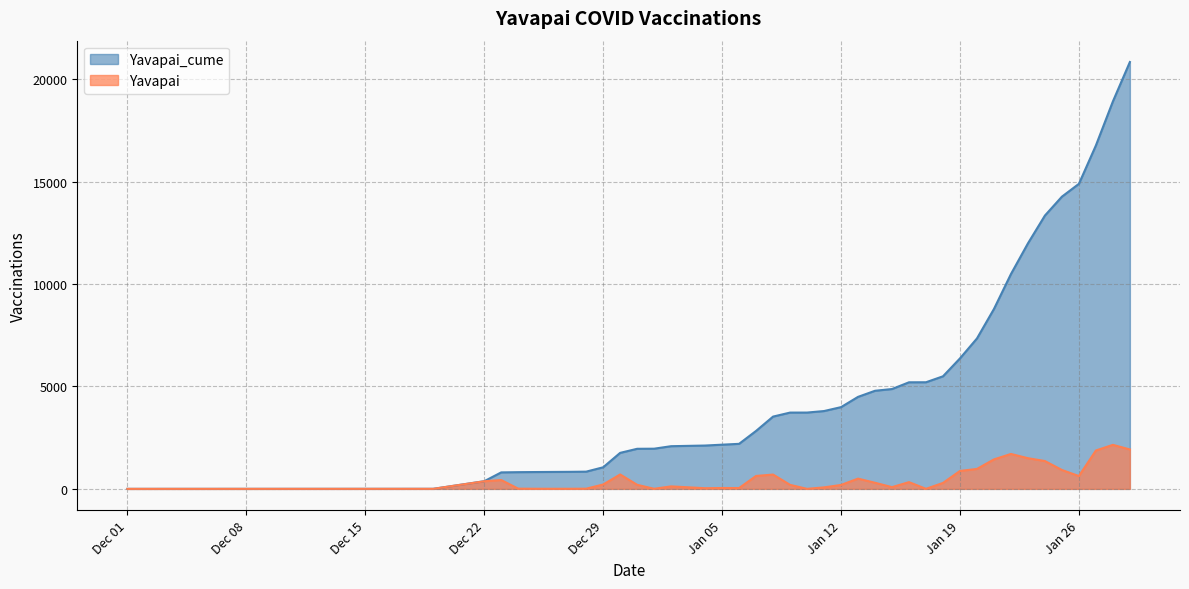

The Yavapai_cume series shows 221 at Dec 29. True or false?

False